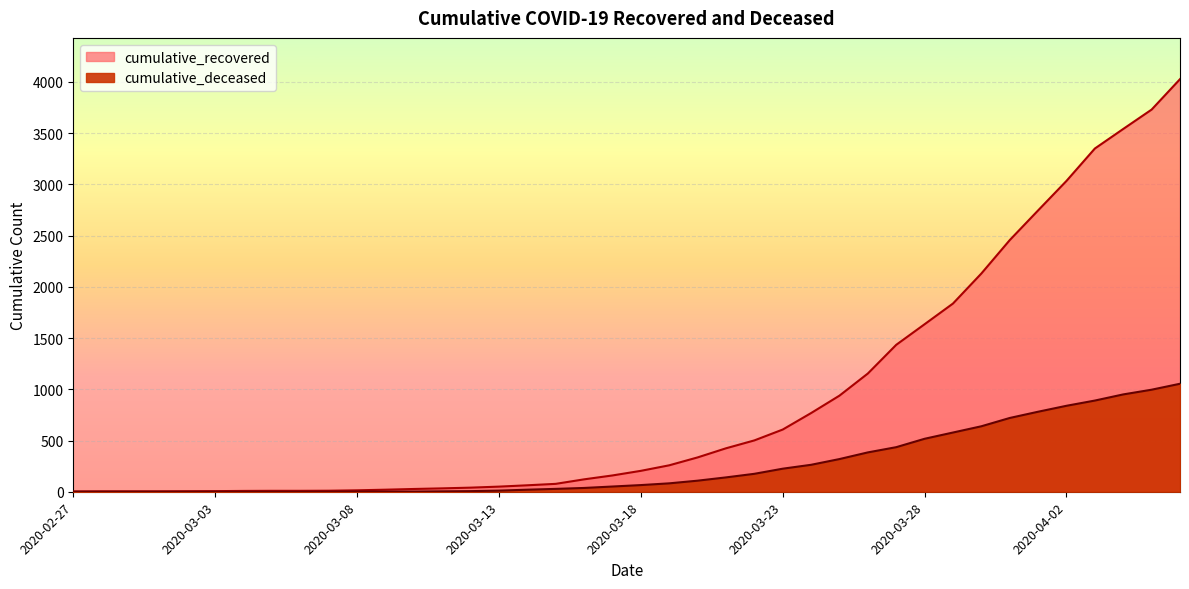

Which series has the largest total across all categories?

cumulative_recovered